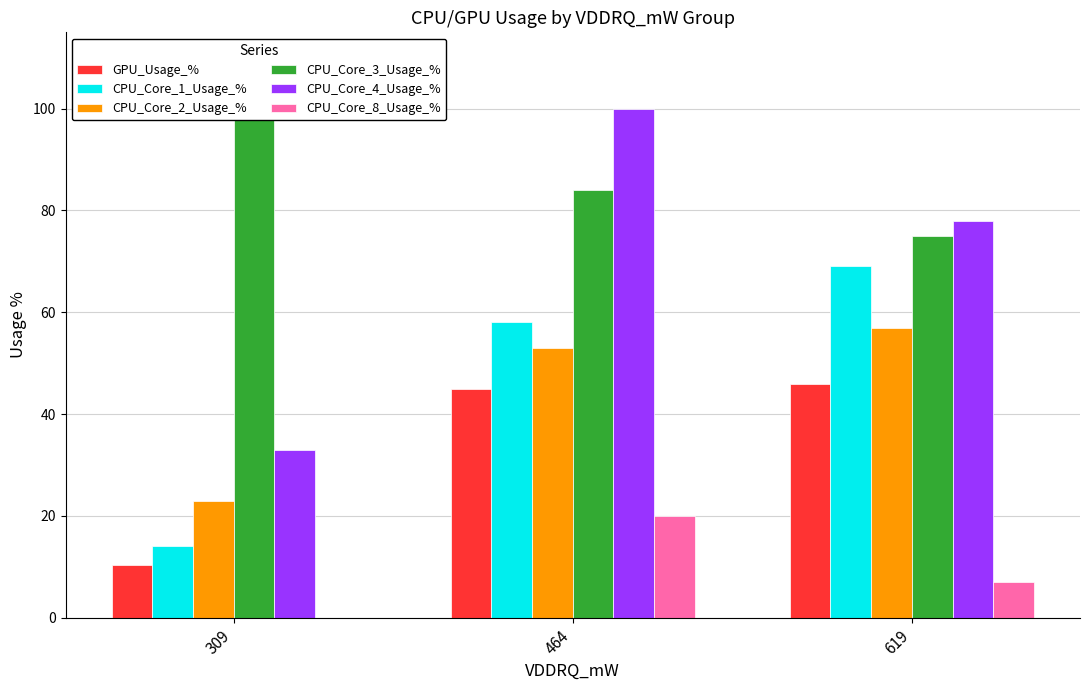

What is the average value of the CPU_Core_2_Usage_% series?

44.3